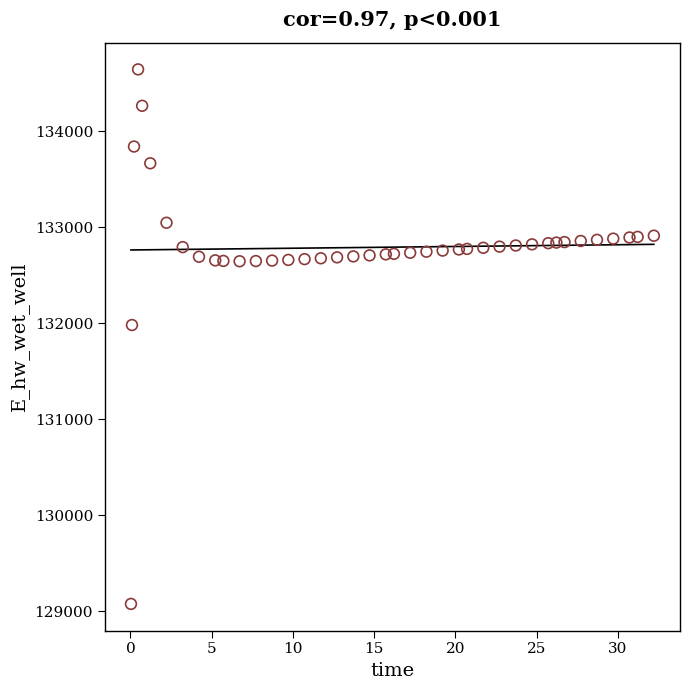

What is the range of X values (max minus min)?

32.2